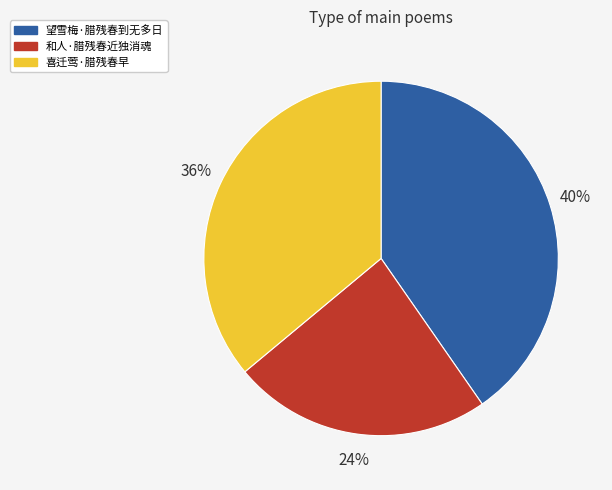

Which category has the biggest portion of the pie?

望雪梅·腊残春到无多日